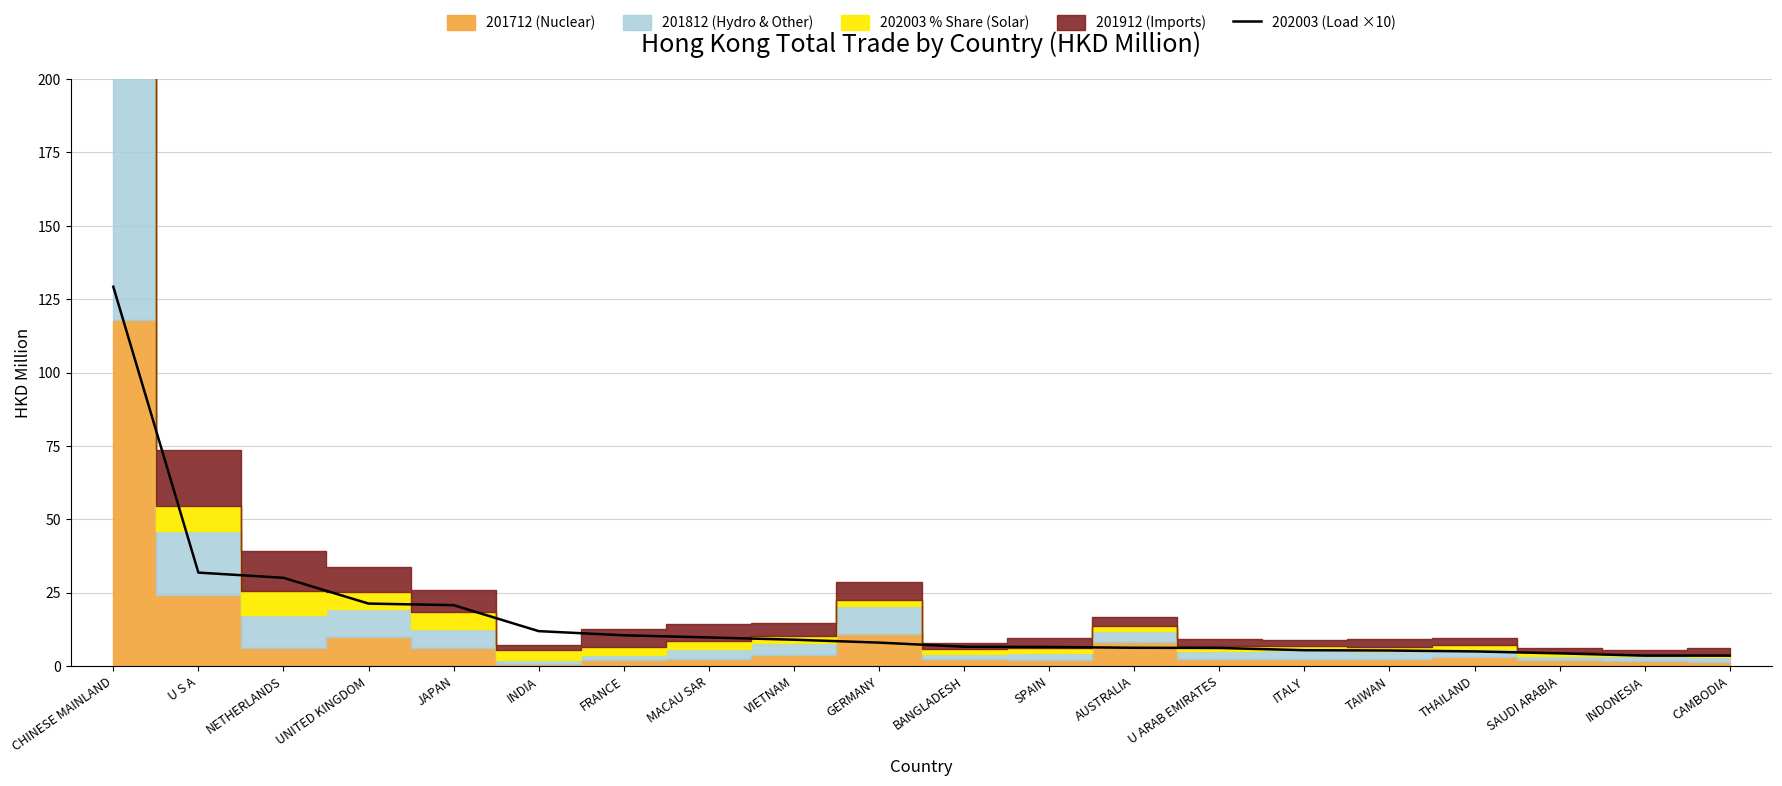

What is the label of the 2nd point from the left?

U S A